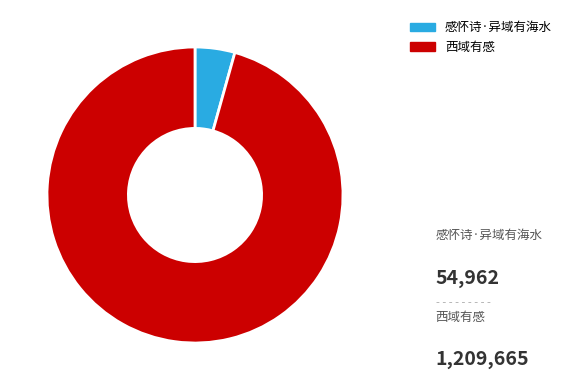

Which slice represents more than half of the pie?

西域有感